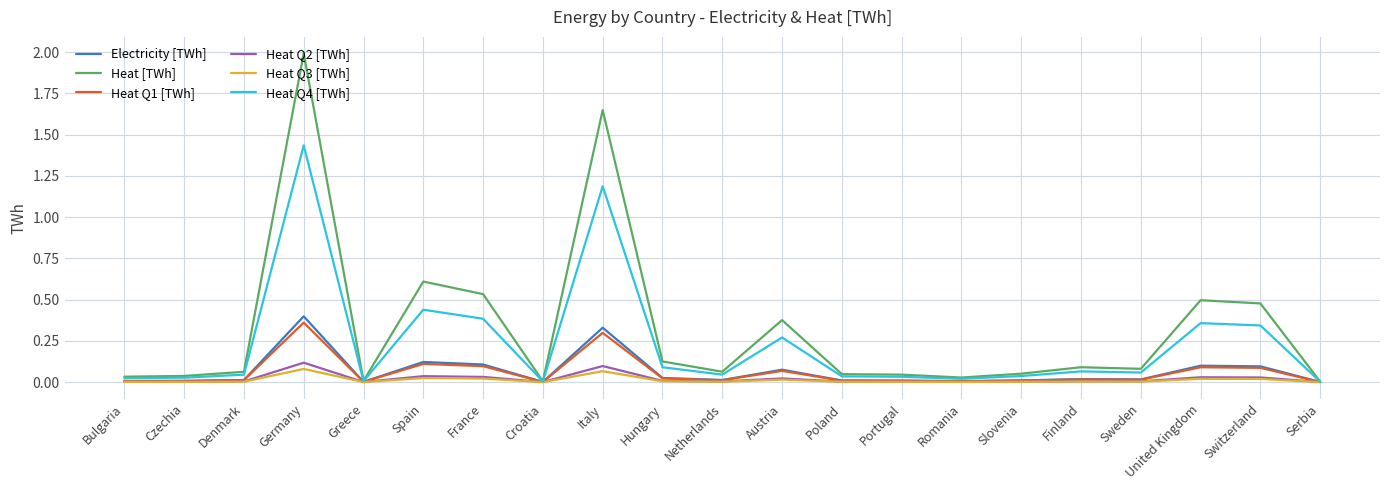

The Electricity [TWh] series shows 0.1 at Spain. True or false?

True